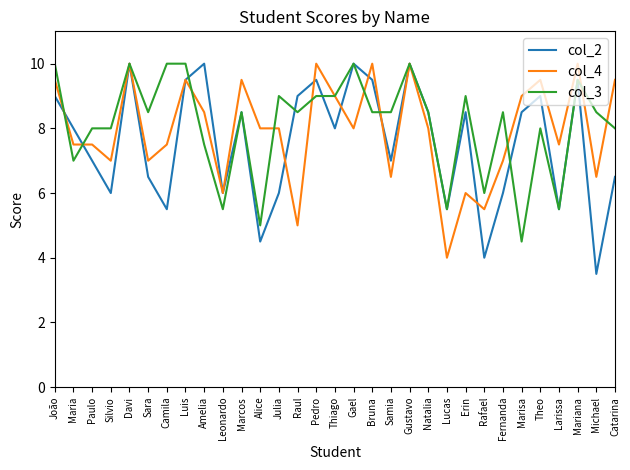

At Sara, list the series in order from largest to smallest.

col_3, col_4, col_2